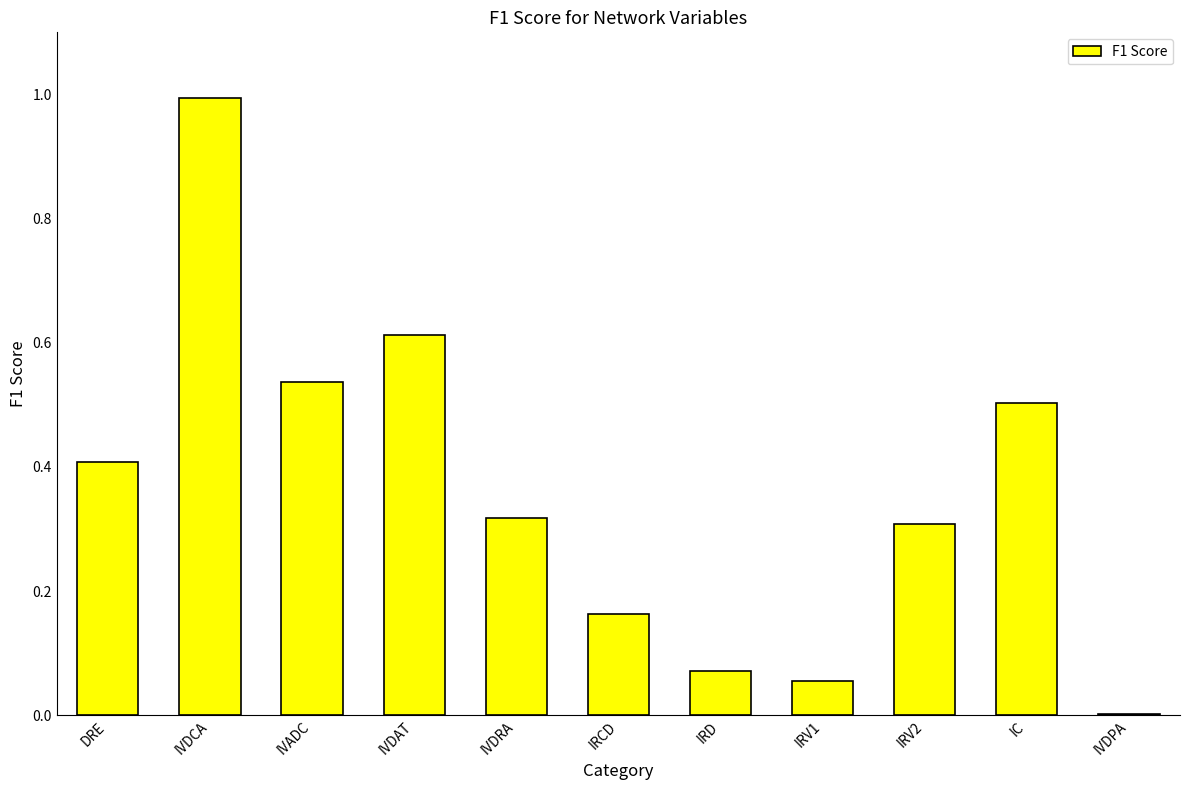

Which category has the highest value across all series?

IVDCA